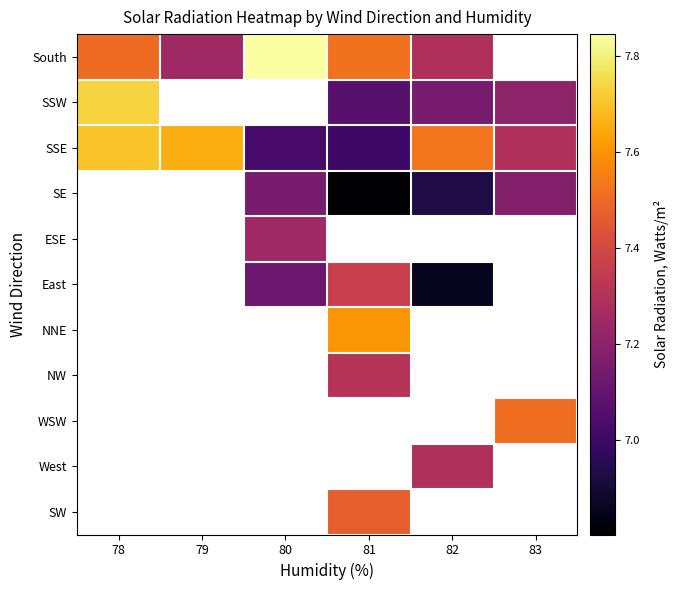

Which category has the lowest value across all series?

81